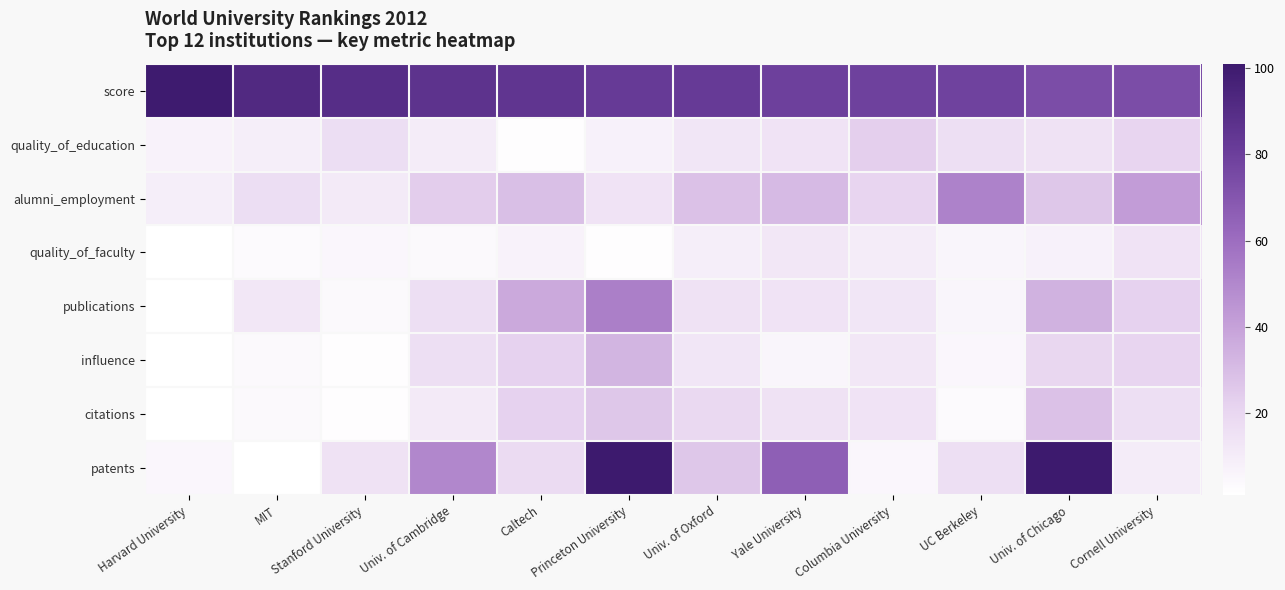

Between Princeton University and UC Berkeley, which series saw the biggest shift?

patents